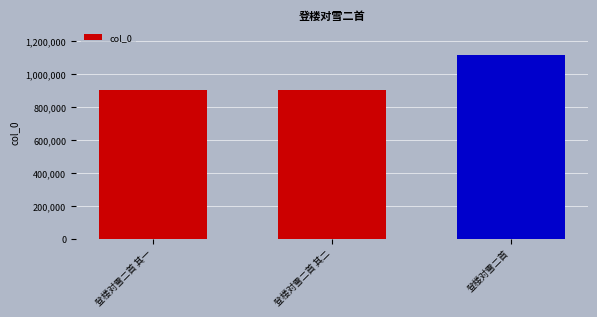

Is it true that the value at 登楼对雪二首 is 665450?

False